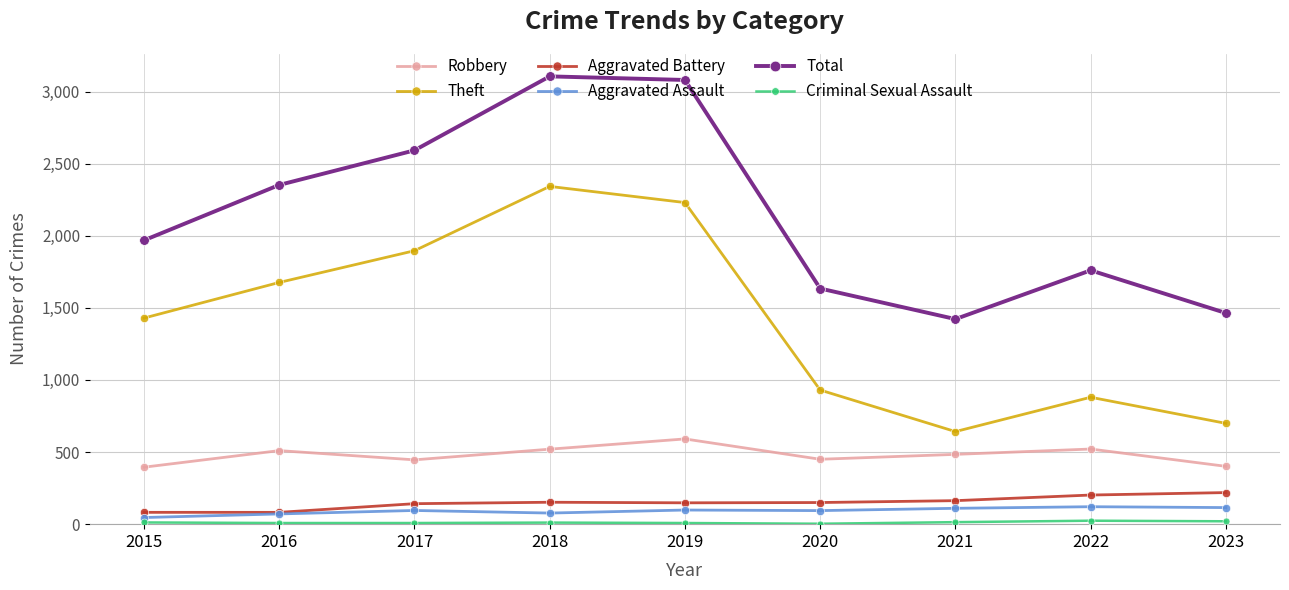

Which series has the largest total across all categories?

Total